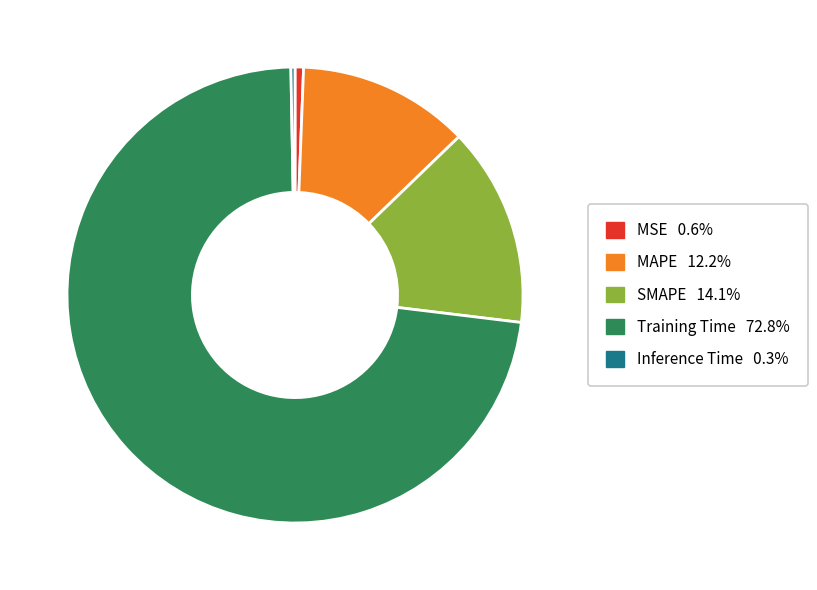

Do Training Time and SMAPE together represent more than half of the pie?

Yes